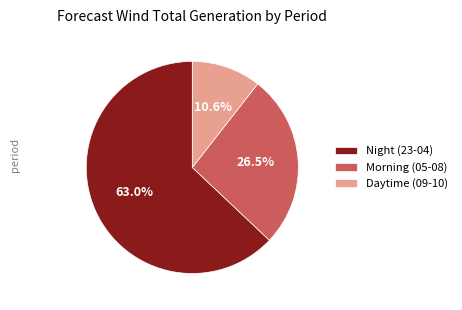

What is the largest slice in the pie chart?

Night (23-04)